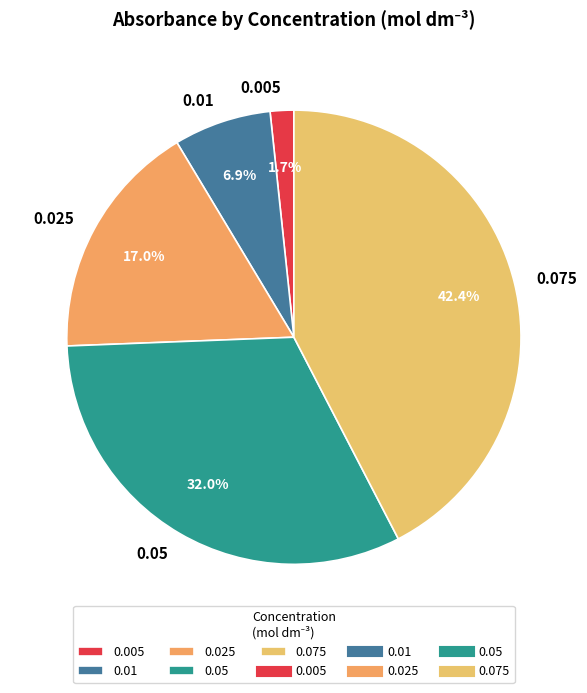

True or false: 0.025 accounts for 11% of the total.

False